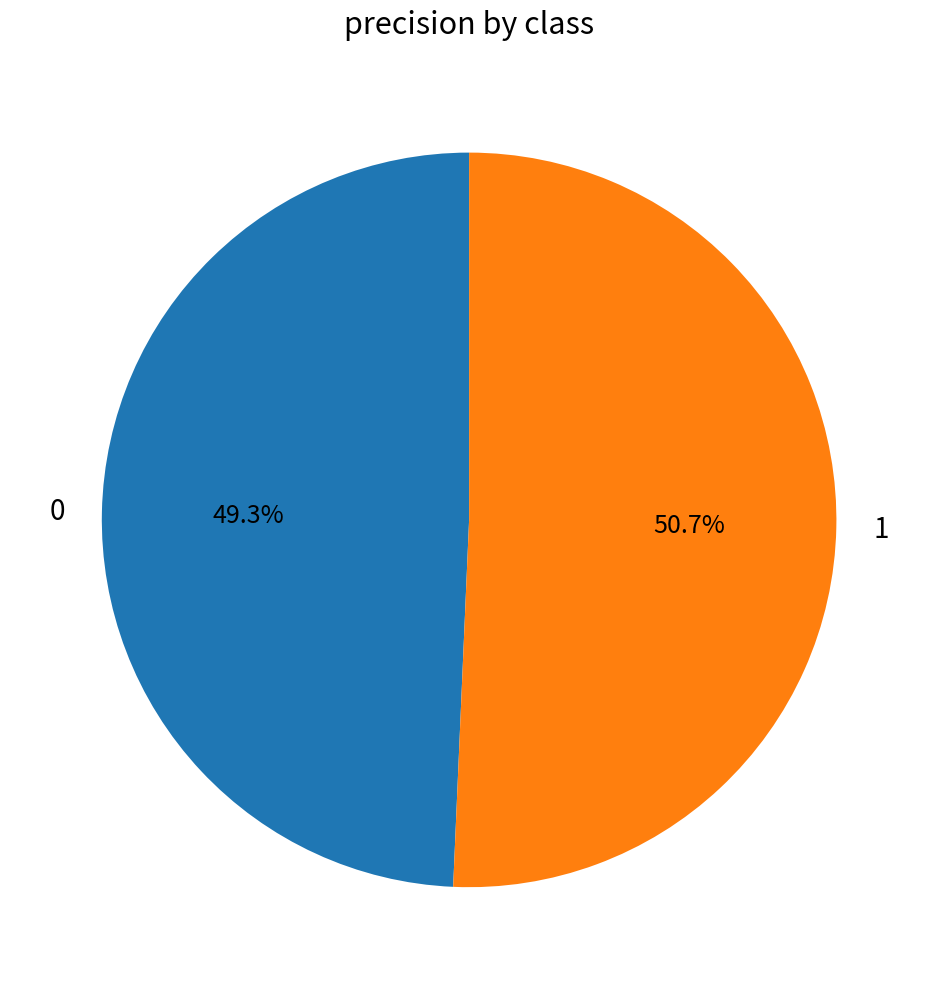

How many slices are in this pie chart?

2